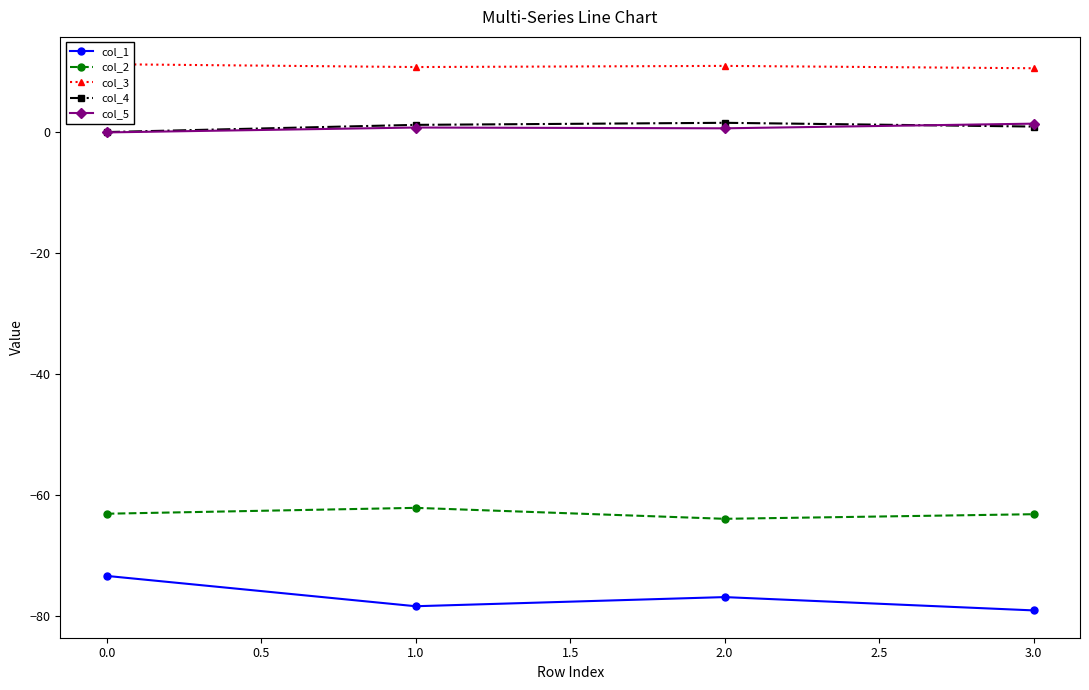

How many interior local peaks does the col_2 series have?

1